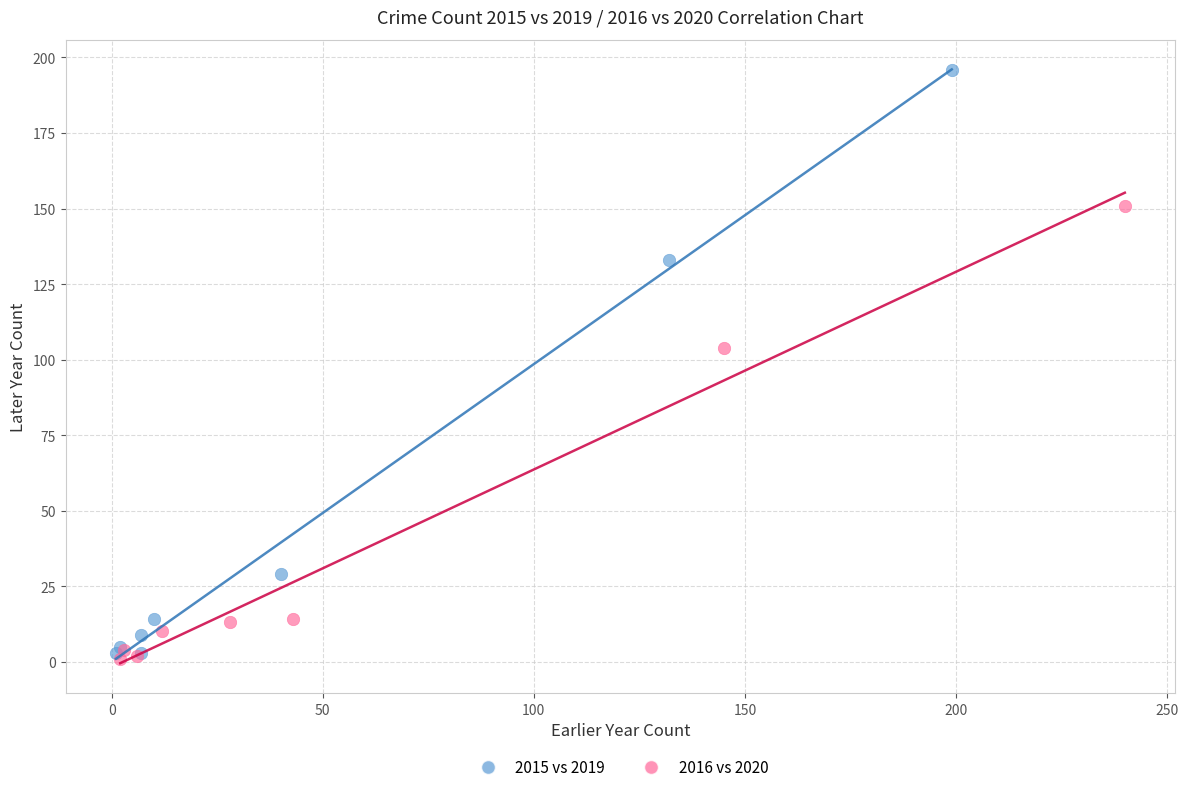

Which series reaches the maximum Y coordinate?

2015 vs 2019